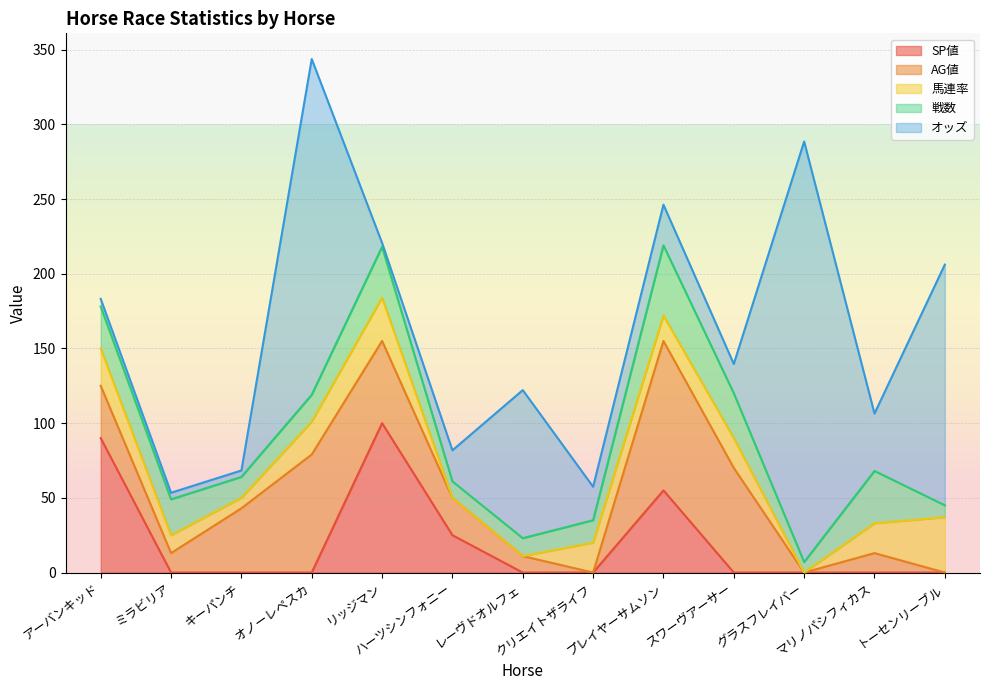

Which series has the largest total across all categories?

オッズ